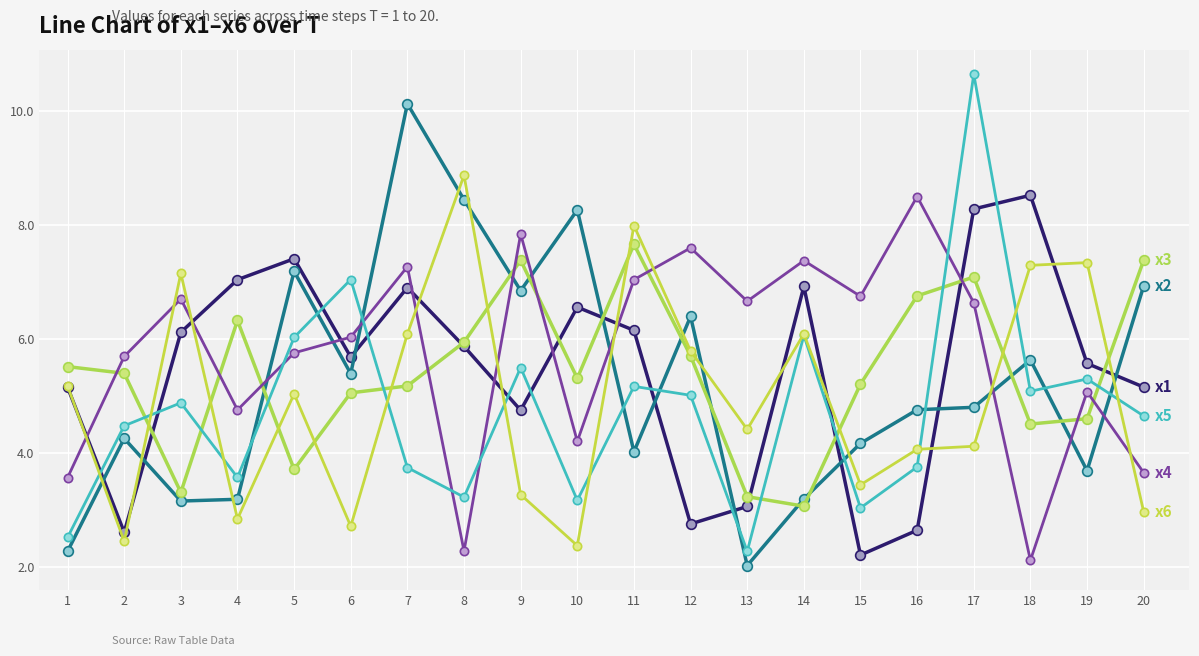

How many lines are shown in the chart?

6